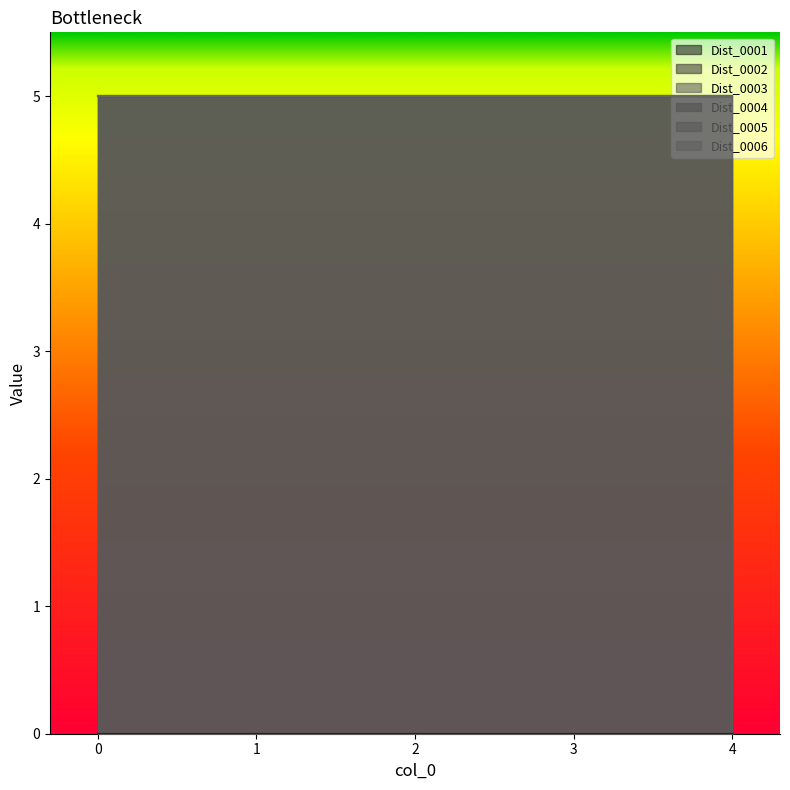

What is the spread (max minus min) of values at 2?

5